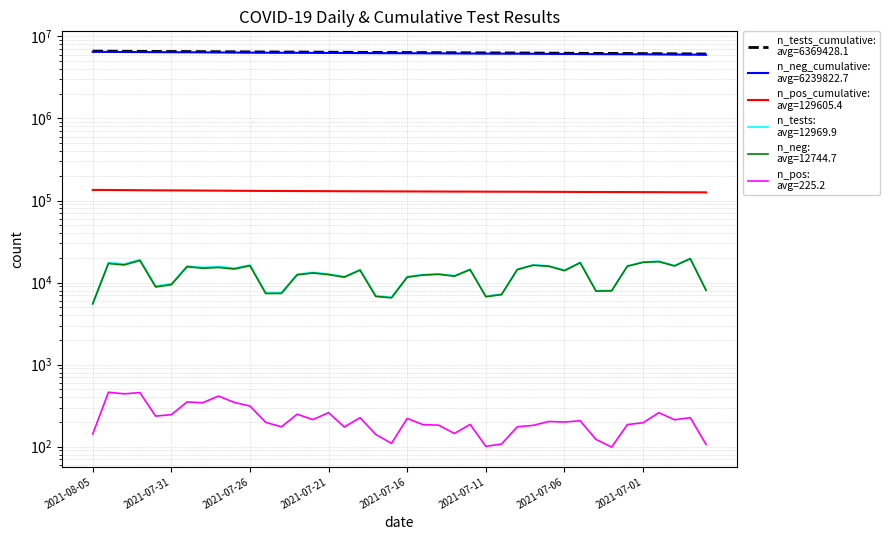

What is the label of the 30th point from the left?

2021-07-07